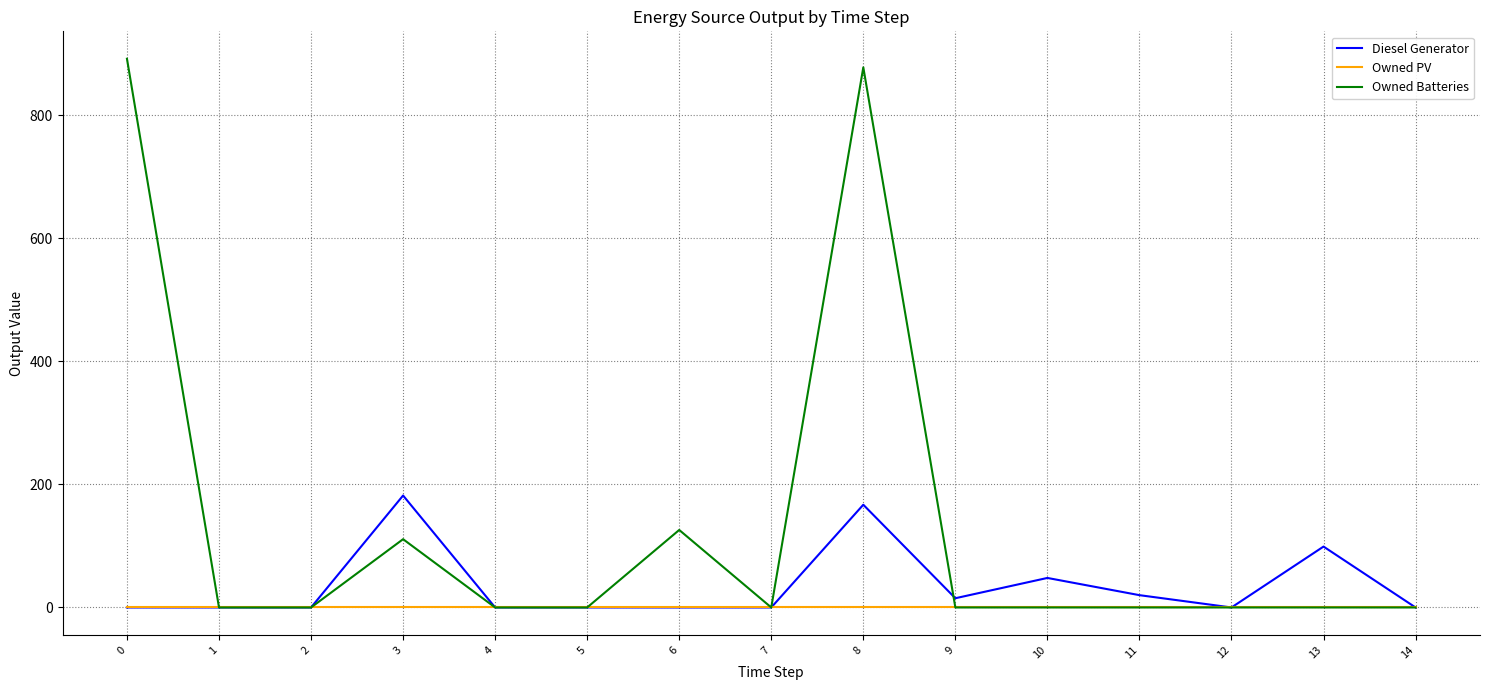

The value of Owned PV at 13 is 0.0. True or false?

True